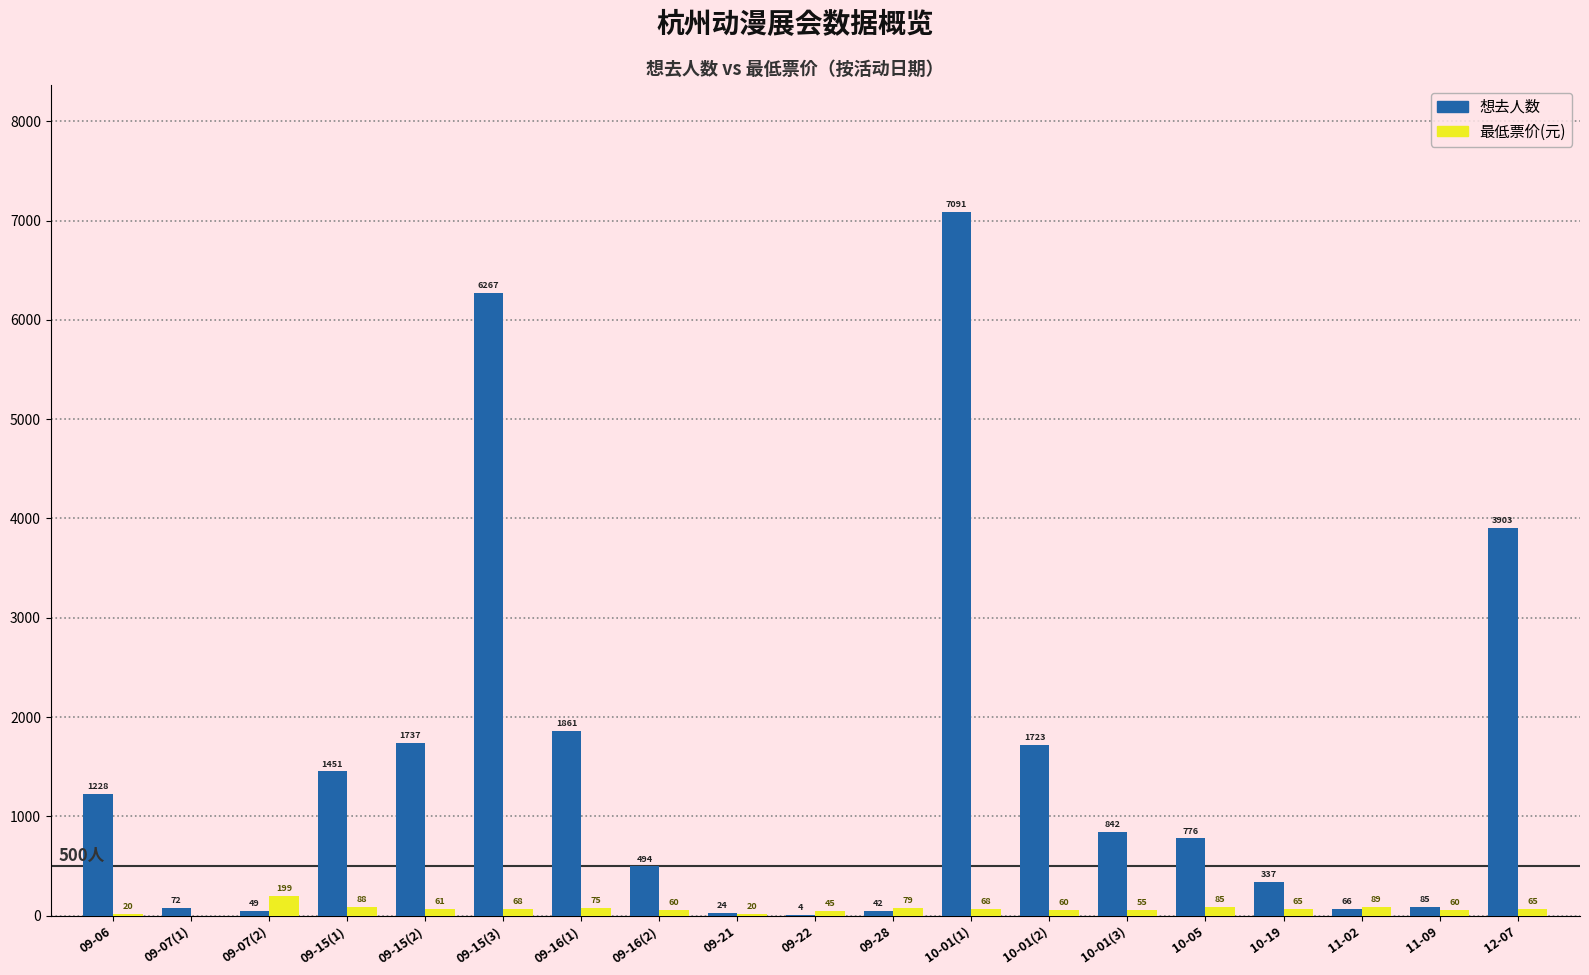

What is the maximum value for 想去人数?

7091.0